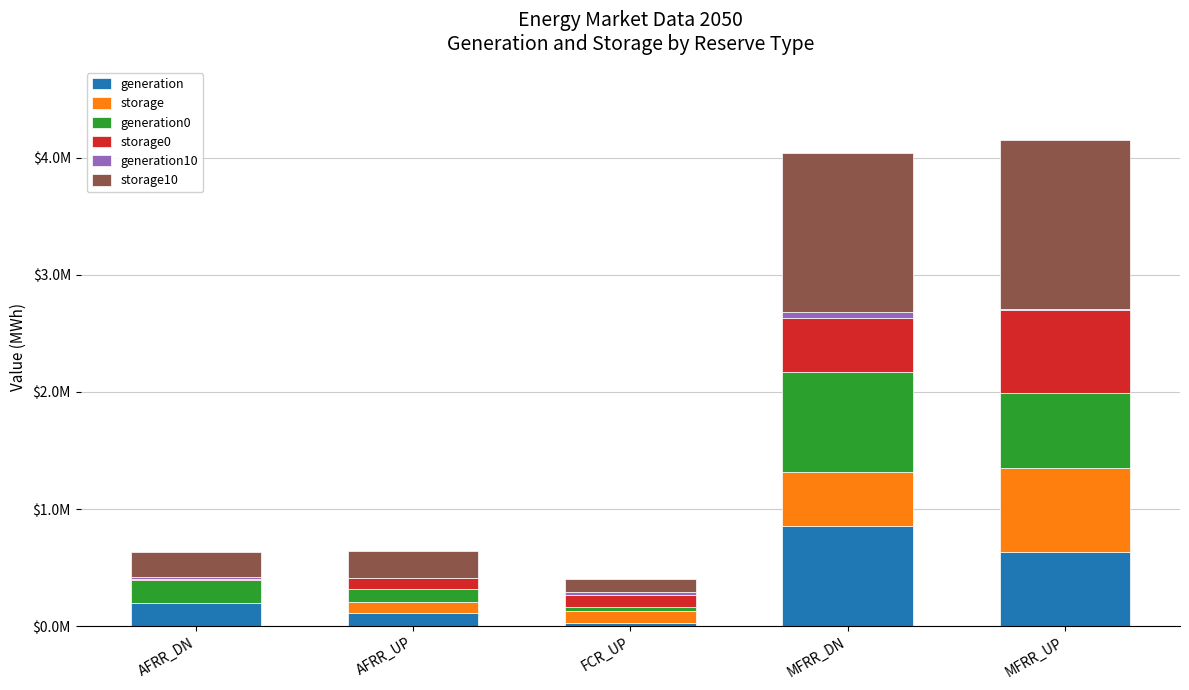

What are all the series names shown in the legend?

generation, storage, generation0, storage0, generation10, storage10